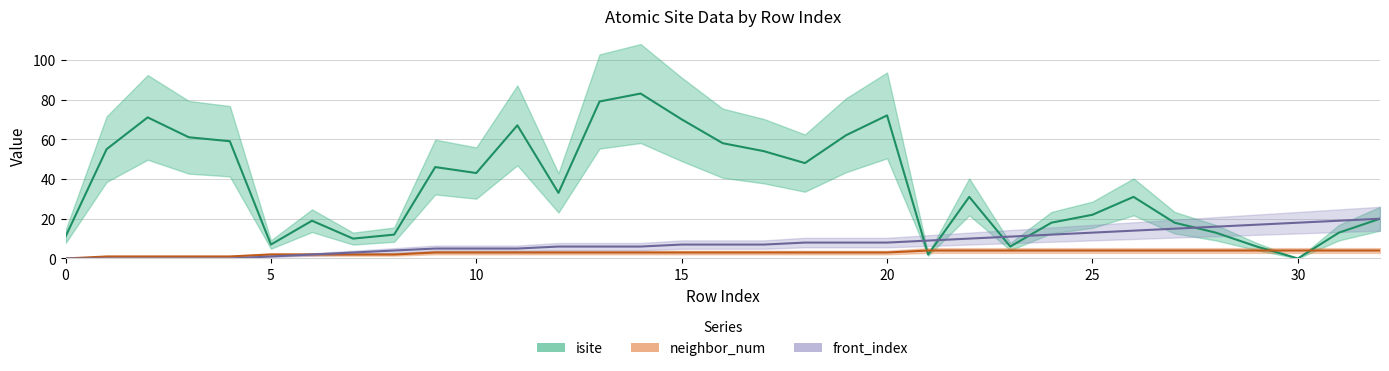

How many values in the neighbor_num series exceed 3?

12